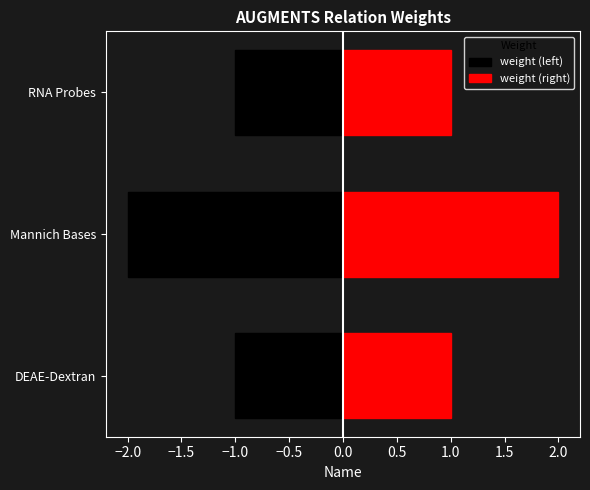

True or false: the data shows 2 at DEAE-Dextran.

False